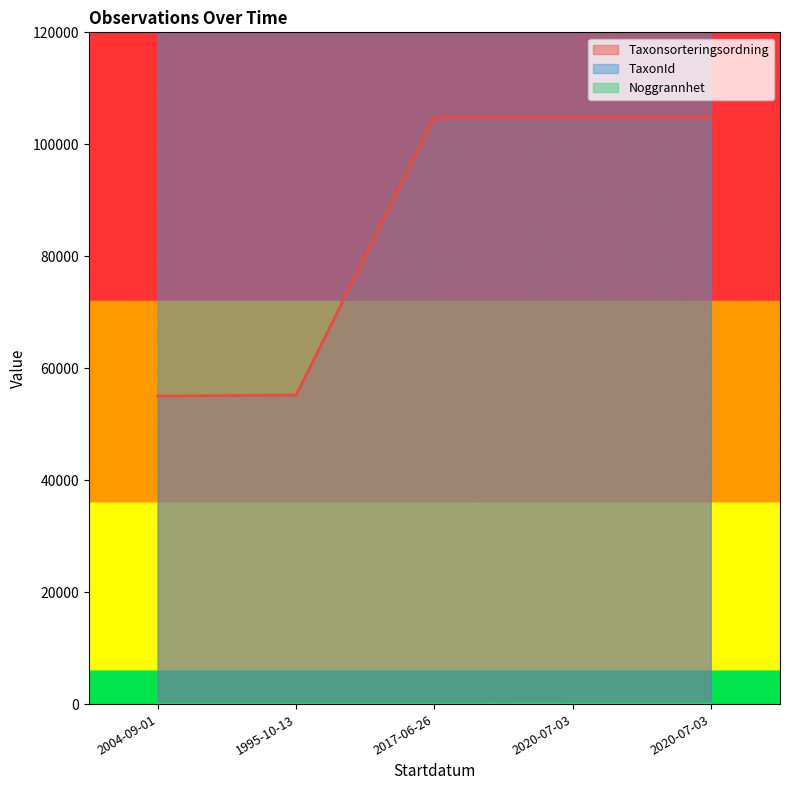

Rank the series at 2004-09-01 from lowest to highest value.

Noggrannhet, Taxonsorteringsordning, TaxonId